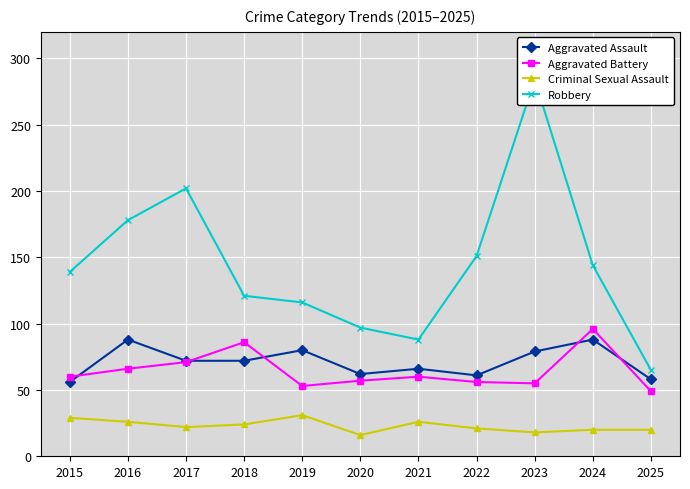

What is the difference between the maximum and minimum values in the Criminal Sexual Assault series?

15